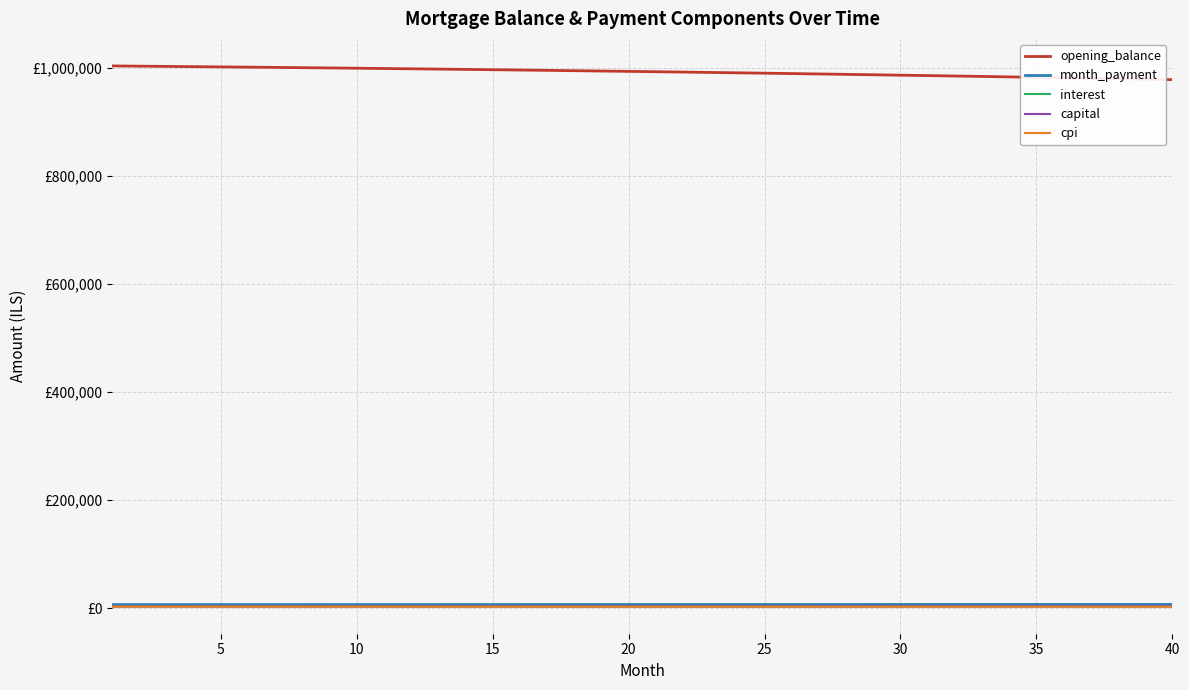

Is this an area chart (filled region under the line)?

No